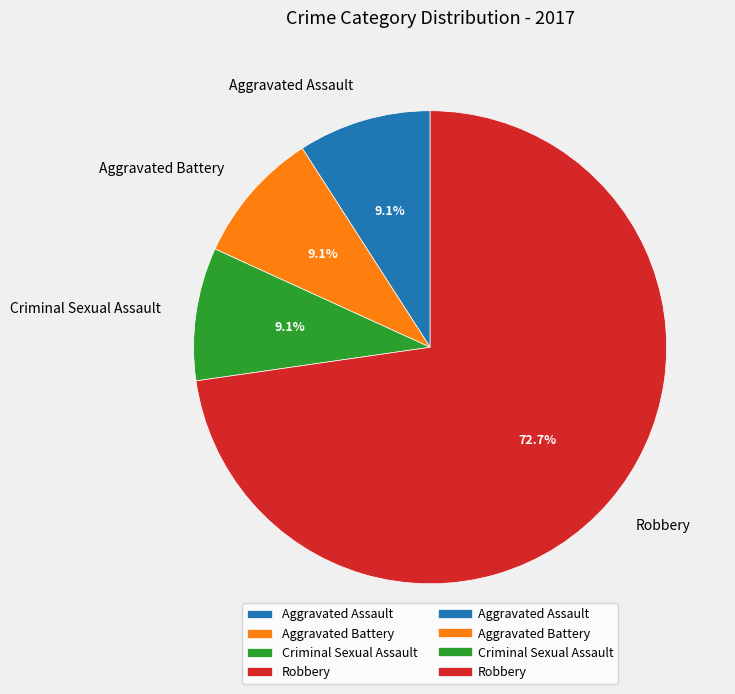

To the nearest percent, what is the difference between the largest and smallest slice percentages?

64%